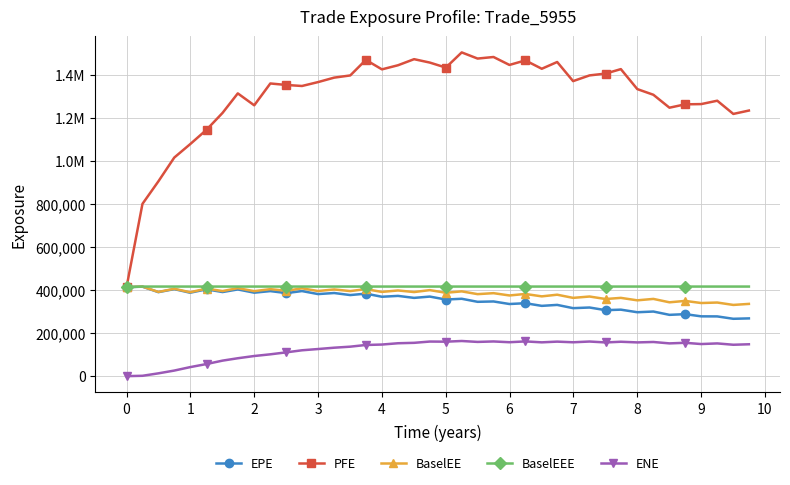

What are all the series names shown in the legend?

EPE, PFE, BaselEE, BaselEEE, ENE